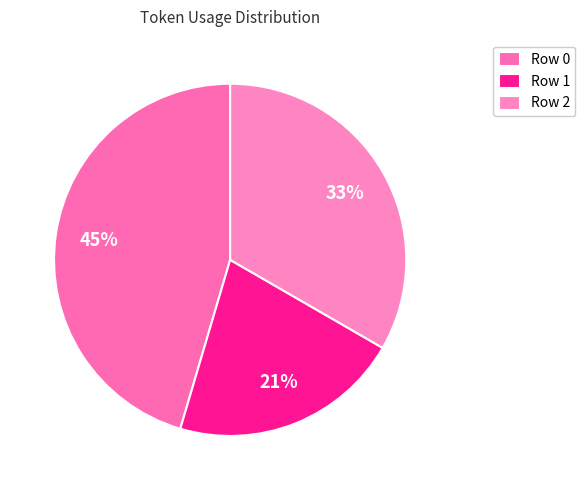

Which slice is the smallest?

Row 1